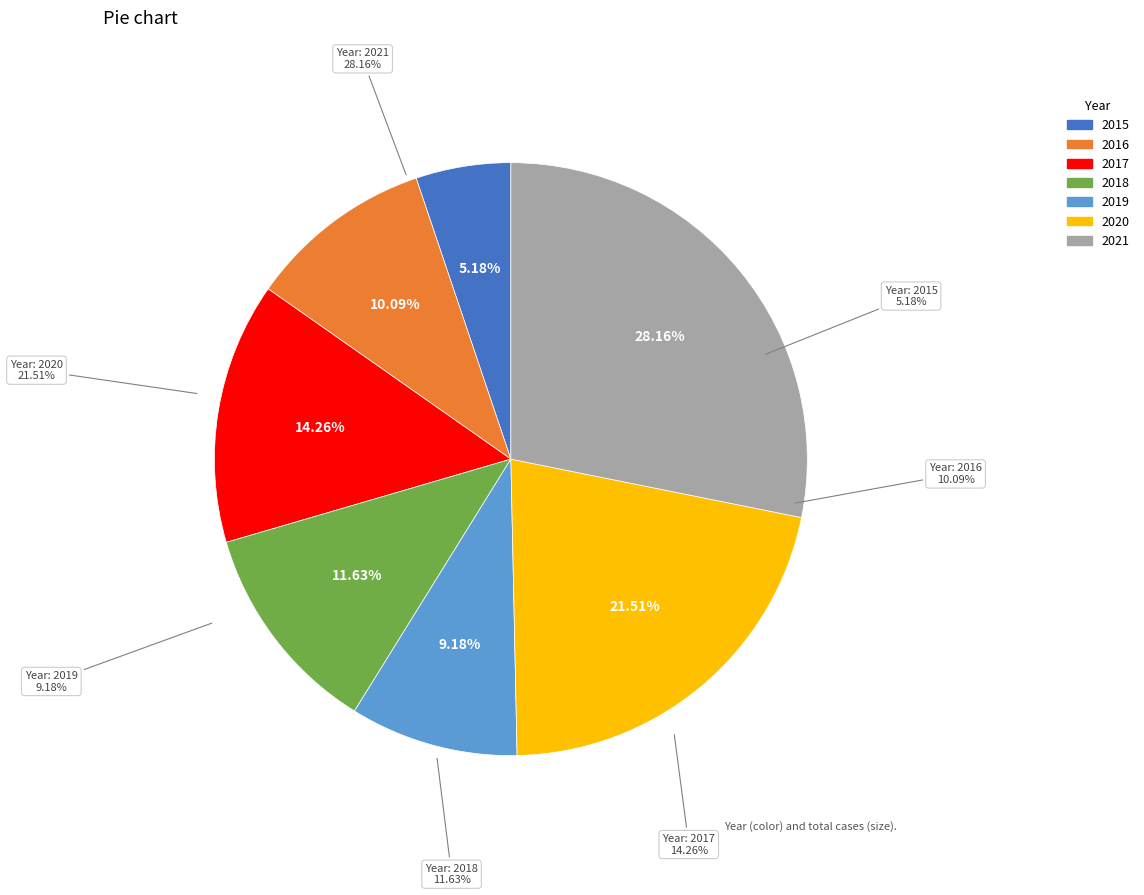

What is the total percentage of 2017 and 2018?

25.9%